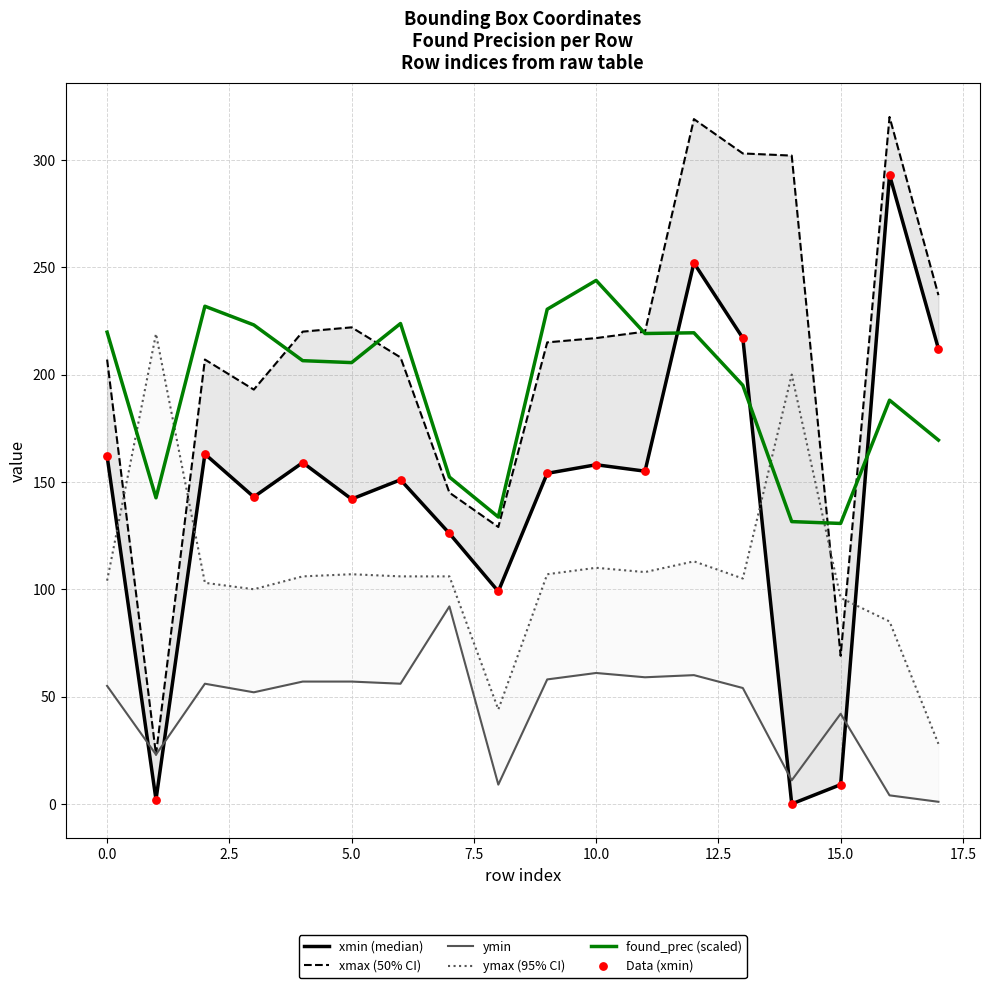

Which series contains the highest Y value?

xmax (50% CI)